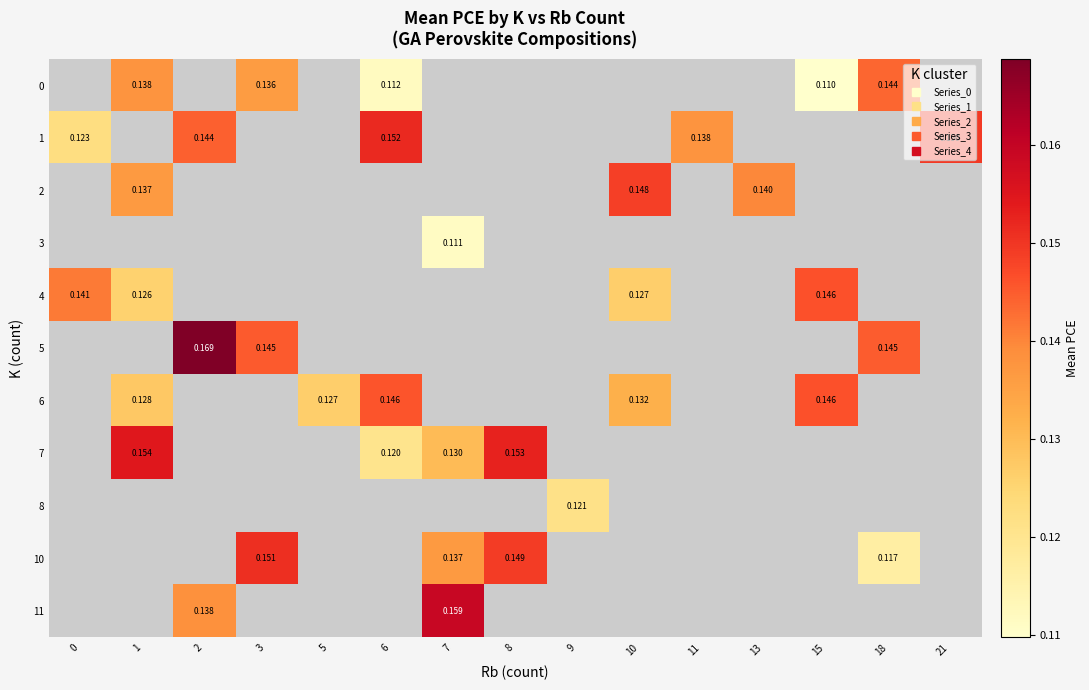

What is the lowest value of the 1 series?

0.1